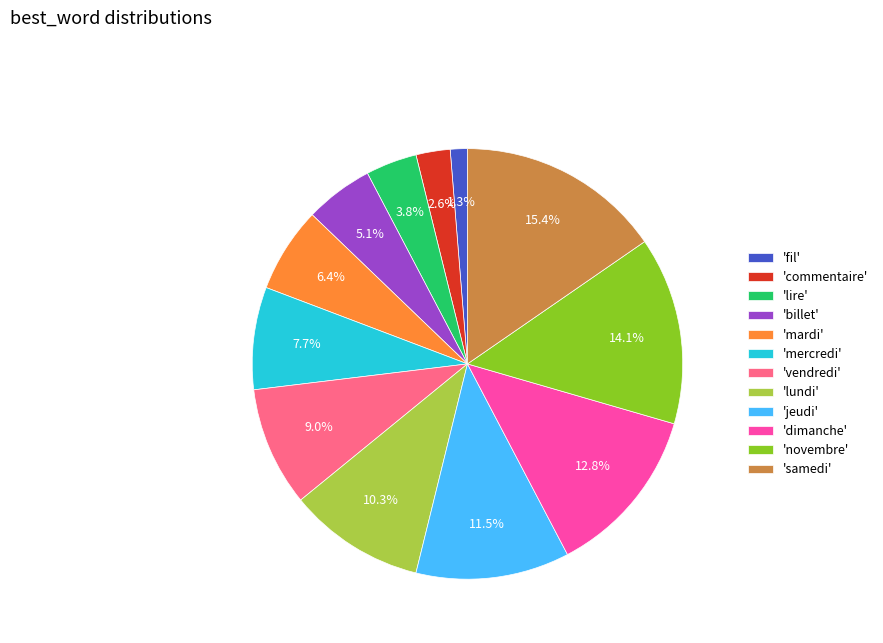

Does 'novembre' represent more than half of the total?

No